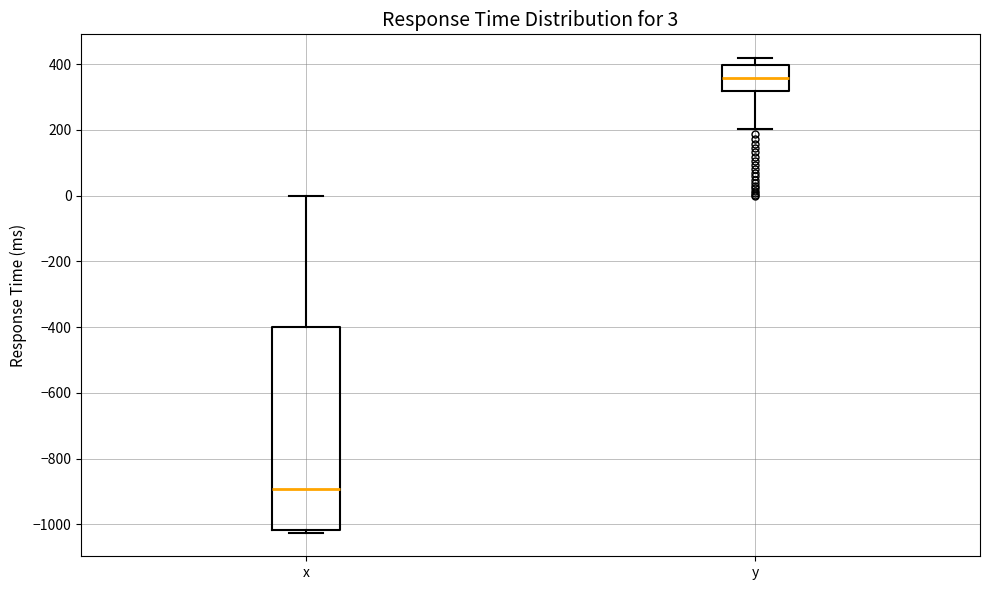

Comparing the boxes themselves (not the whiskers), which one is the tallest?

x